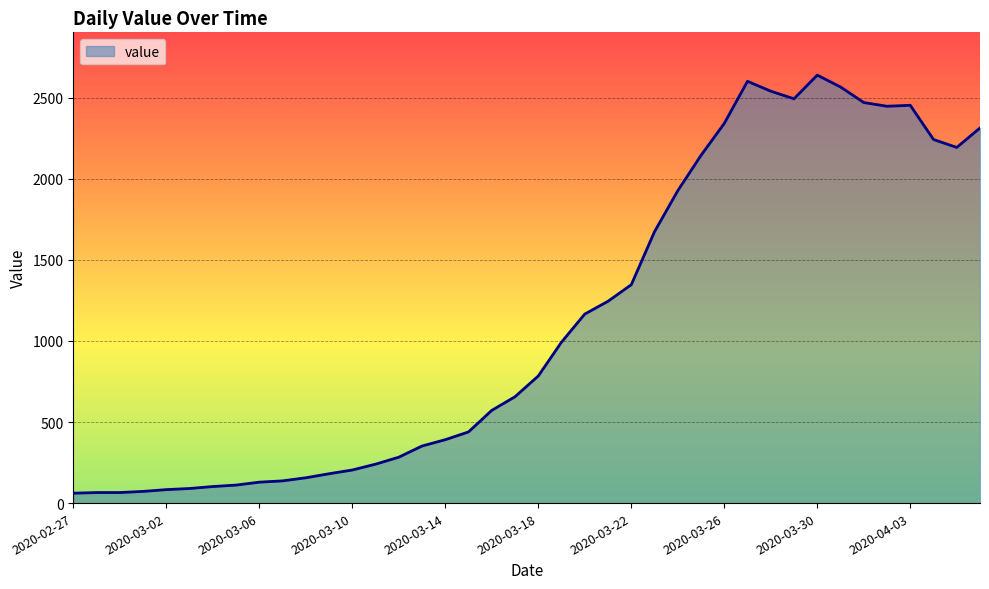

What is the sum of all values?

44980